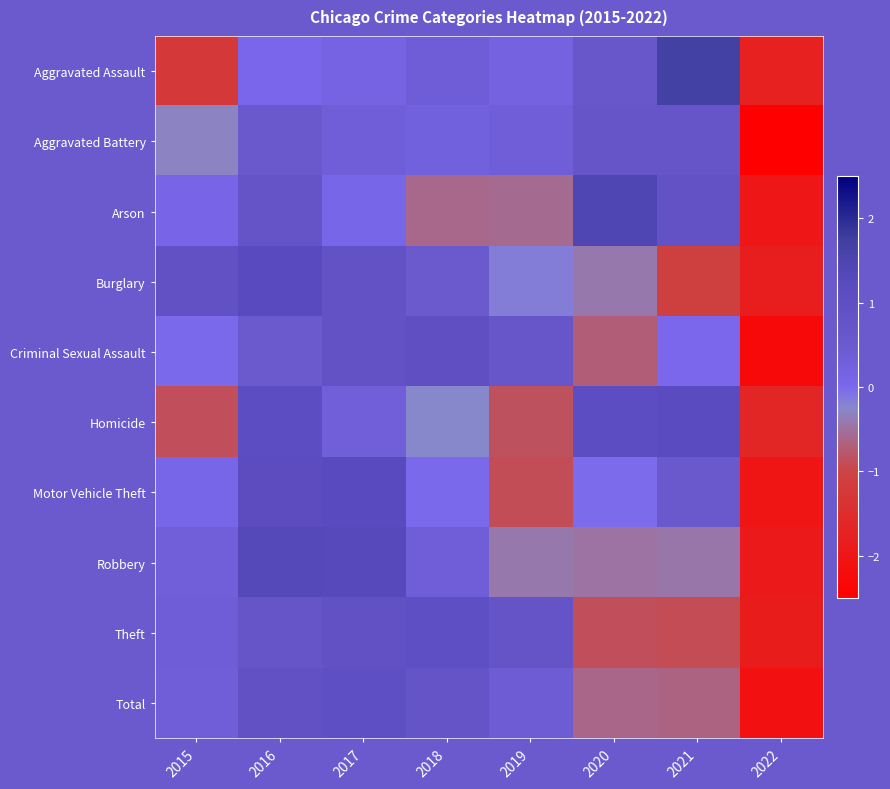

At which category is the sum across all series the highest?

2016